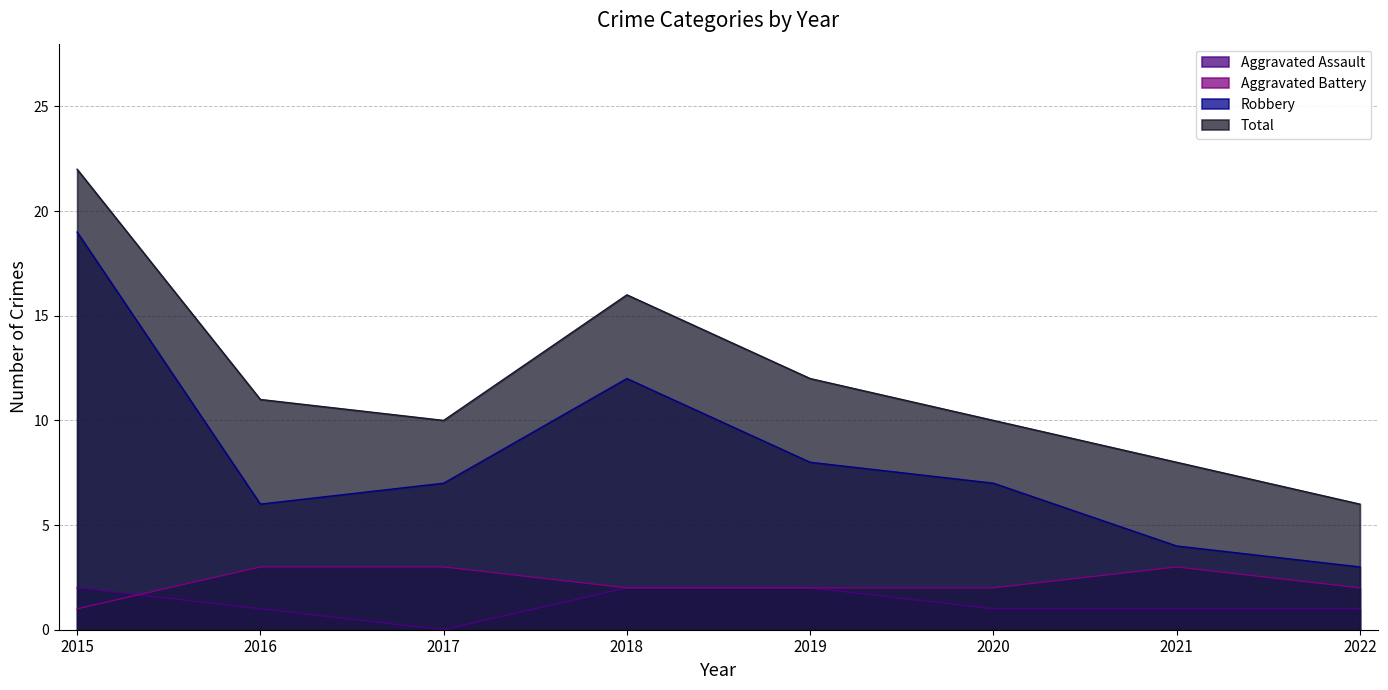

True or false: Robbery and Aggravated Assault intersect in this chart.

False